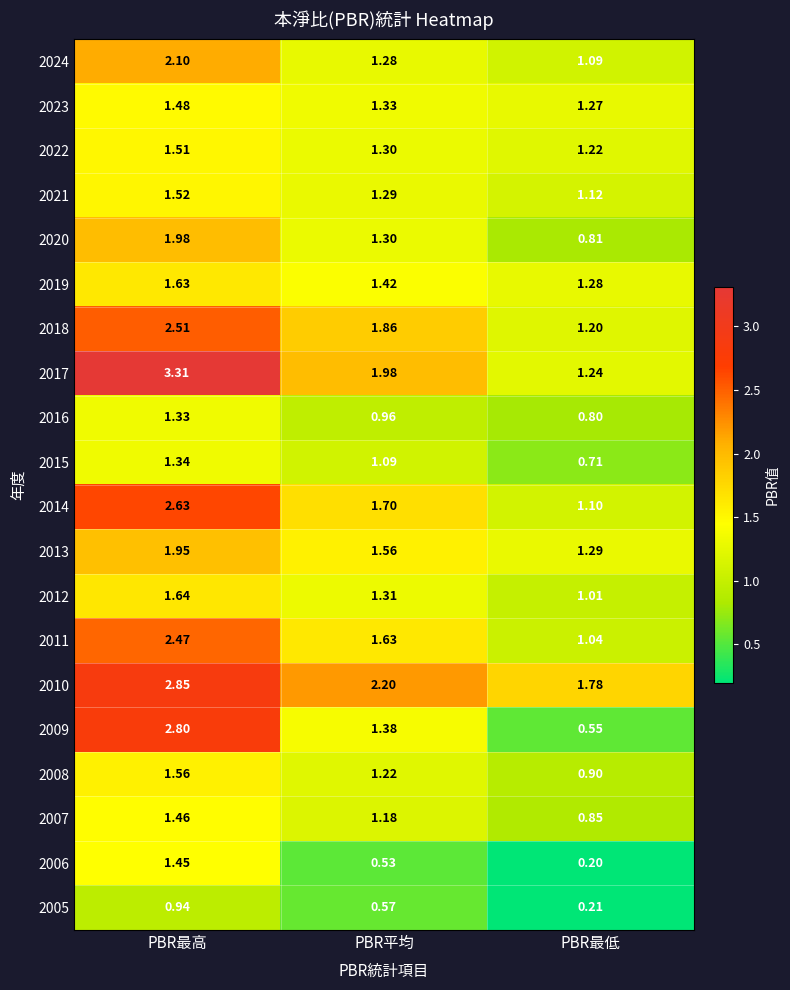

Which series has the largest range (max minus min)?

2009